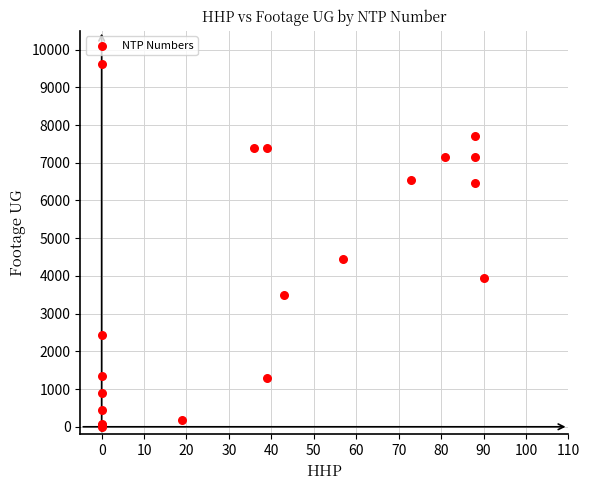

What Y value in the scatter plot is closest to 4809?

4443